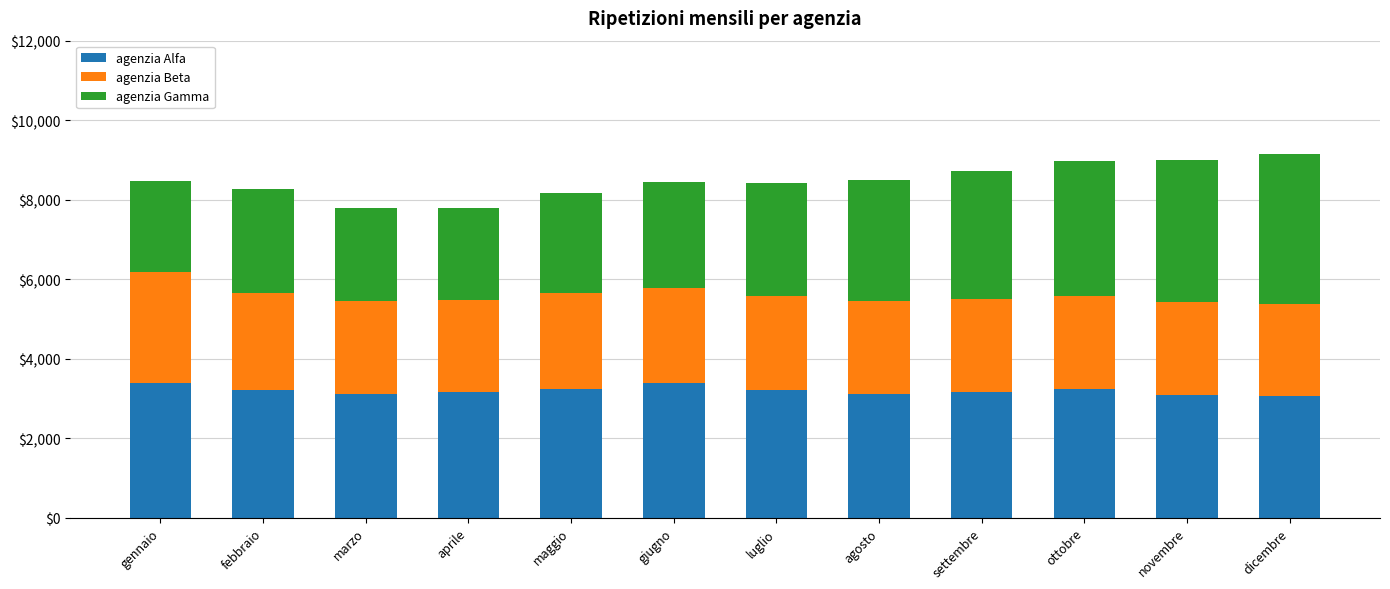

What is the average value of the agenzia Alfa series?

3194.7